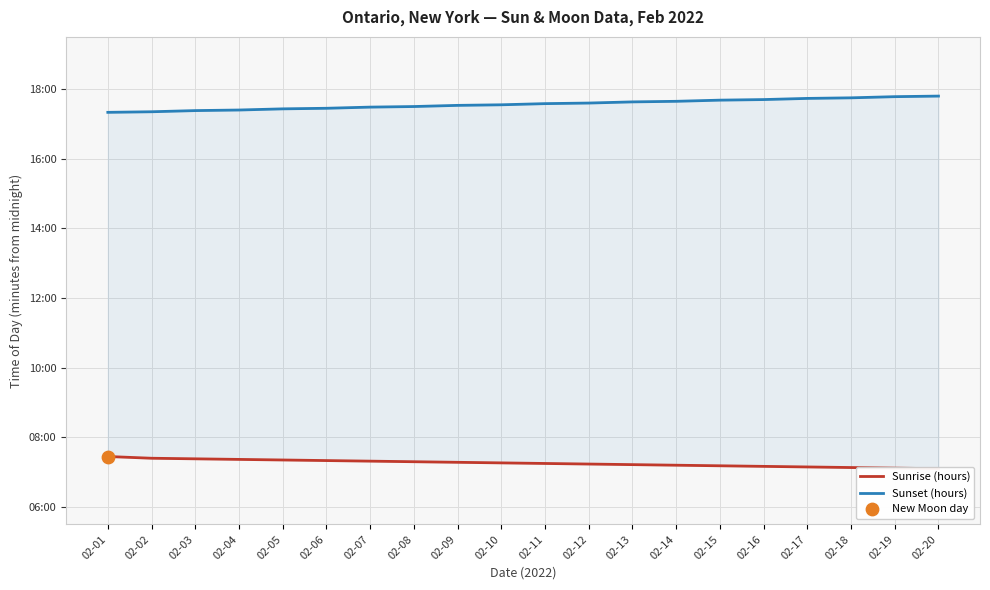

Which series has the widest spread of Y values?

Sunset (hours)